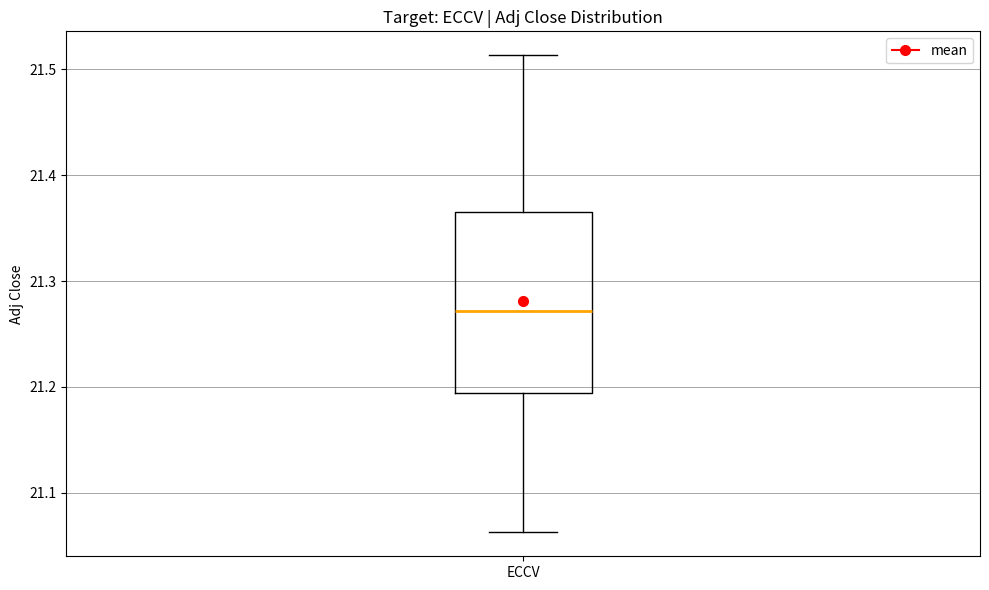

Read this box plot against the y-axis: the position of the median line, the range covered by the box, and the ends of both whiskers. The values are not printed on the chart, so give them approximately, as read against the axis.

median 21.27, box 21.19 to 21.37, whiskers 21.06 to 21.51